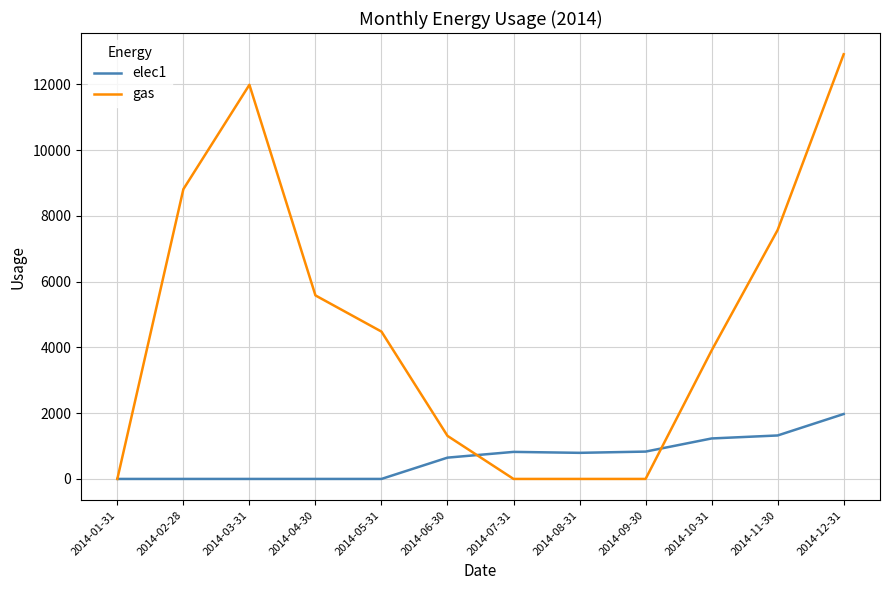

How many series are shown in this chart?

2